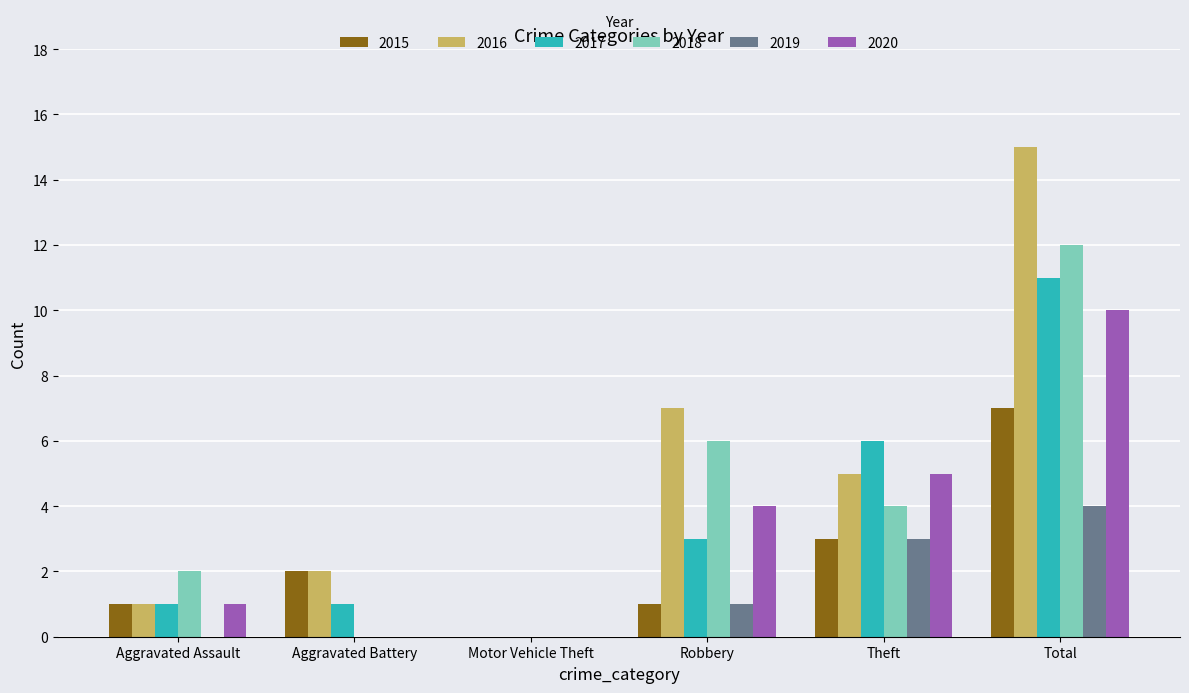

Between Aggravated Assault and Theft, which series saw the biggest shift?

2017